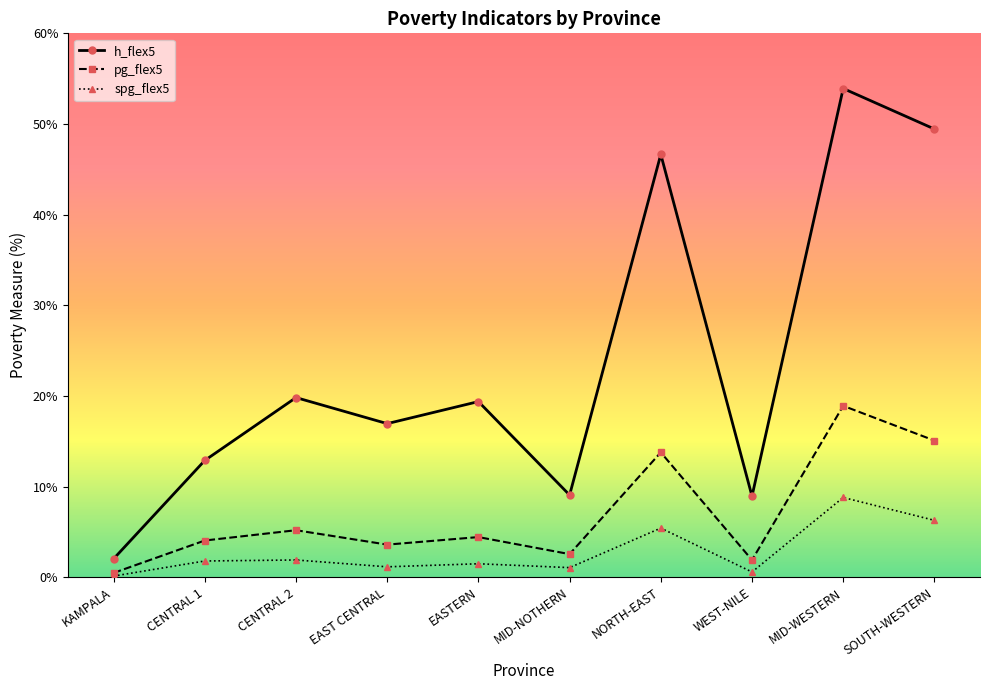

At how many categories does at least one series exceed 4?

9